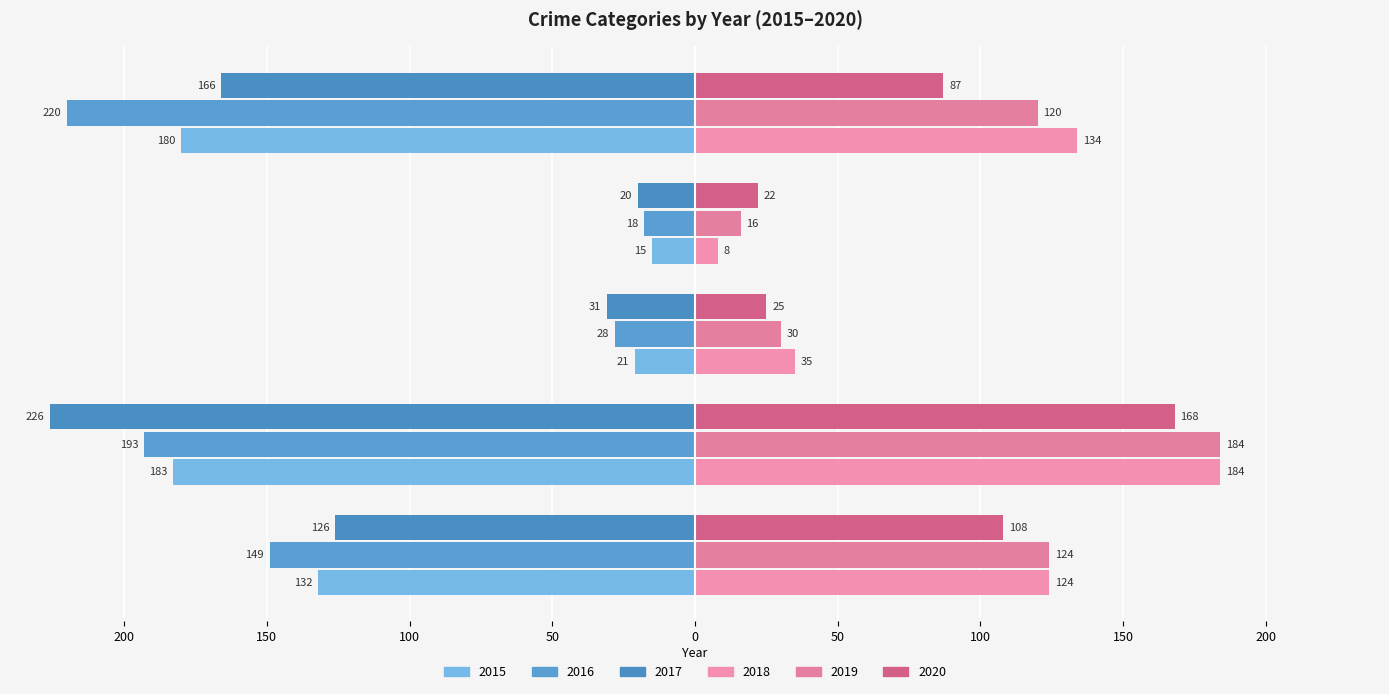

Is it true that 2015 equals -15 at Homicide?

True